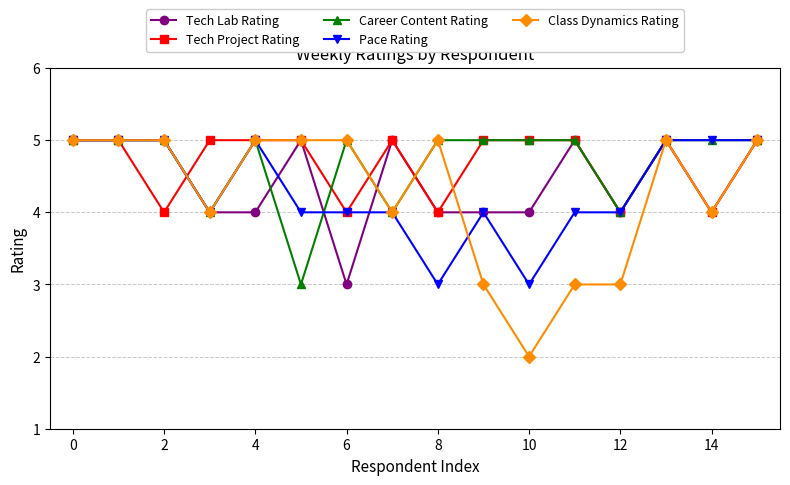

Reading left to right, what are all the values shown in this chart?

Tech Lab Rating: 5	5	5	4	4	5	3	5	4	4	4	5	4	5	4	5
Tech Project Rating: 5	5	4	5	5	5	4	5	4	5	5	5	4	5	4	5
Career Content Rating: 5	5	5	4	5	3	5	4	5	5	5	5	4	5	5	5
Pace Rating: 5	5	5	4	5	4	4	4	3	4	3	4	4	5	5	5
Class Dynamics Rating: 5	5	5	4	5	5	5	4	5	3	2	3	3	5	4	5